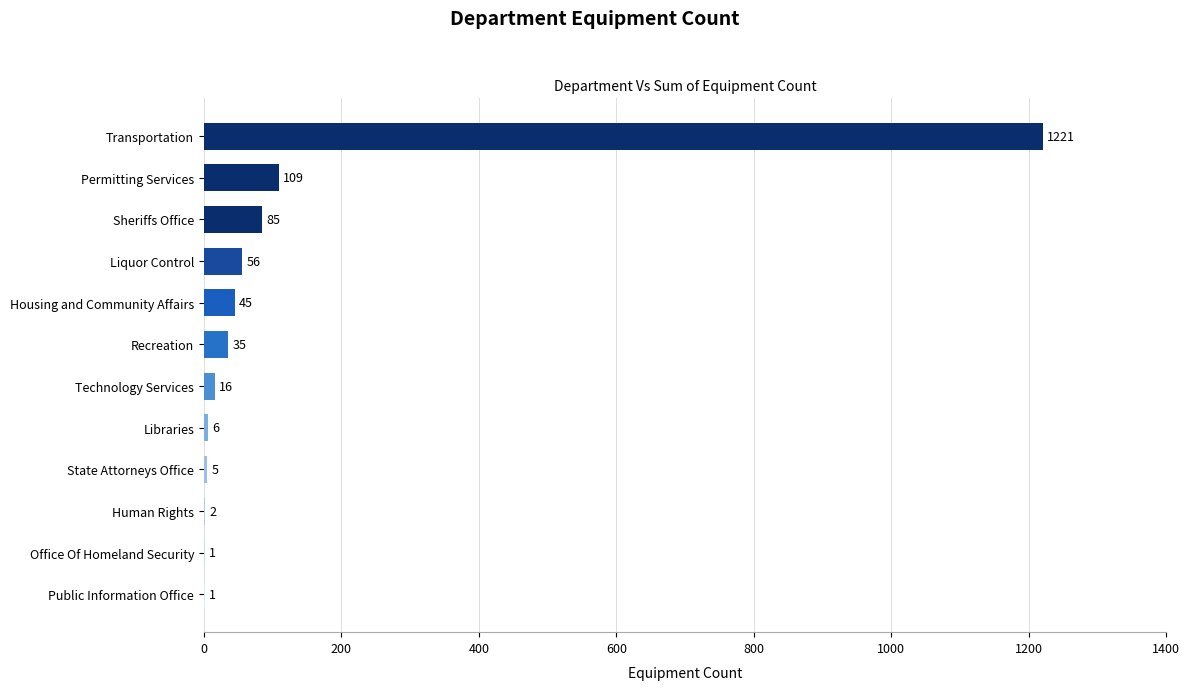

What is the sum of all values?

1582